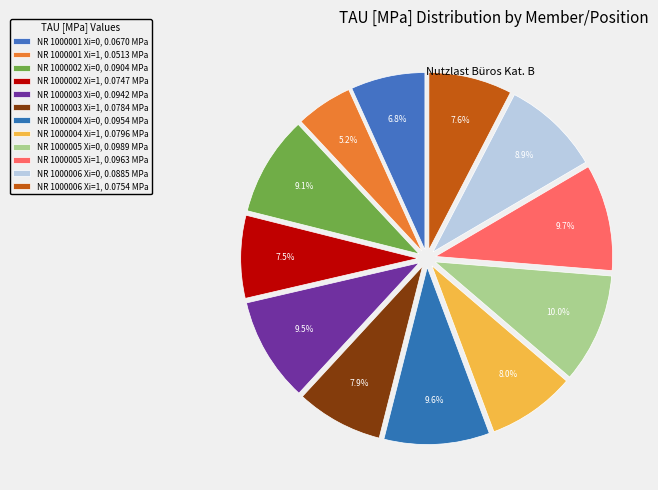

Does any single category account for the majority?

No